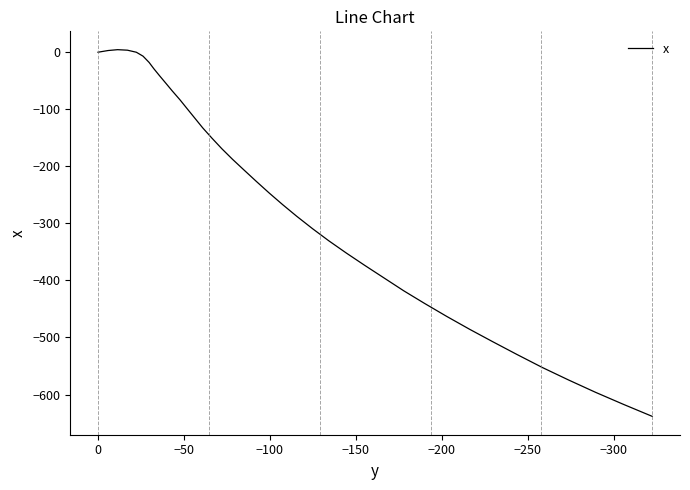

What is the value of the 14th point from the left?

-99.2